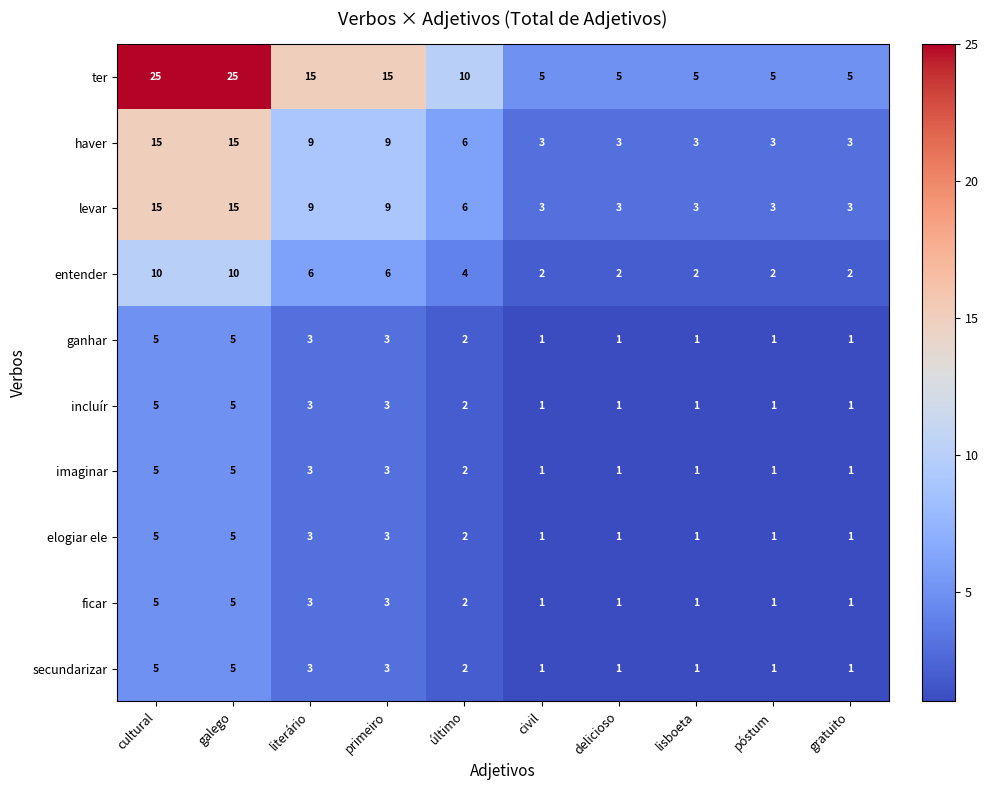

The value of levar at galego is 15. True or false?

True